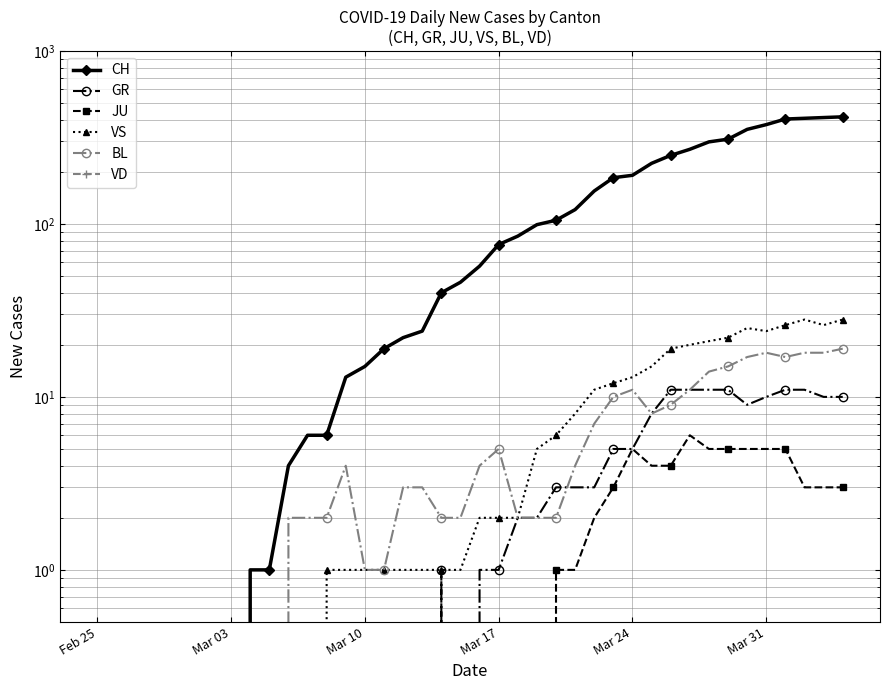

What is the sum of all JU values?

60